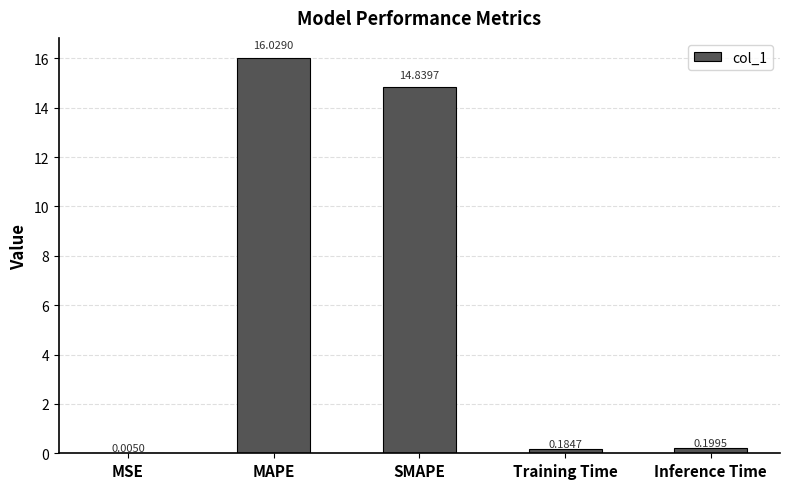

Where is the data nearest to the value 8?

SMAPE